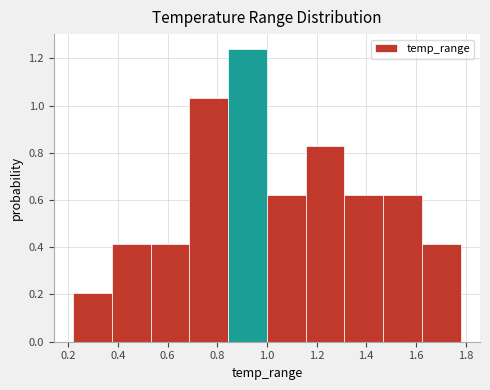

Over which range of the x-axis is the bar tallest?

0.844 to 1.000